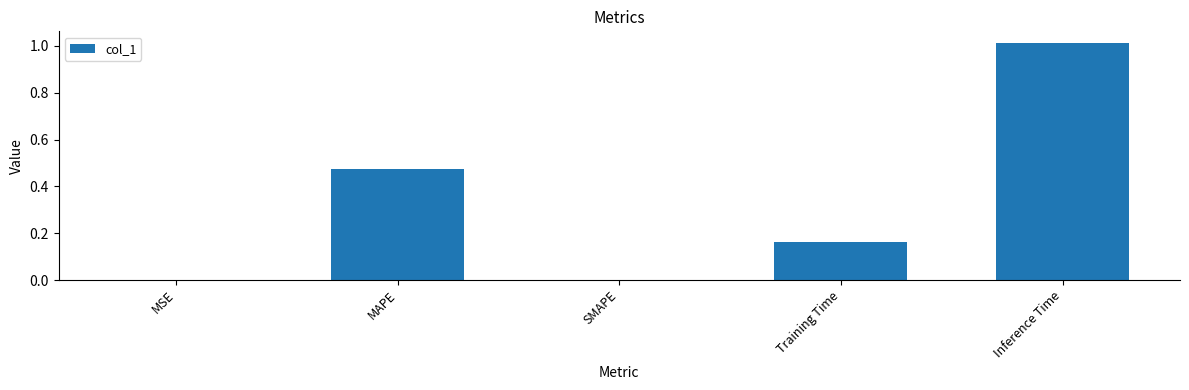

Which has a higher value, MAPE or MSE?

MAPE